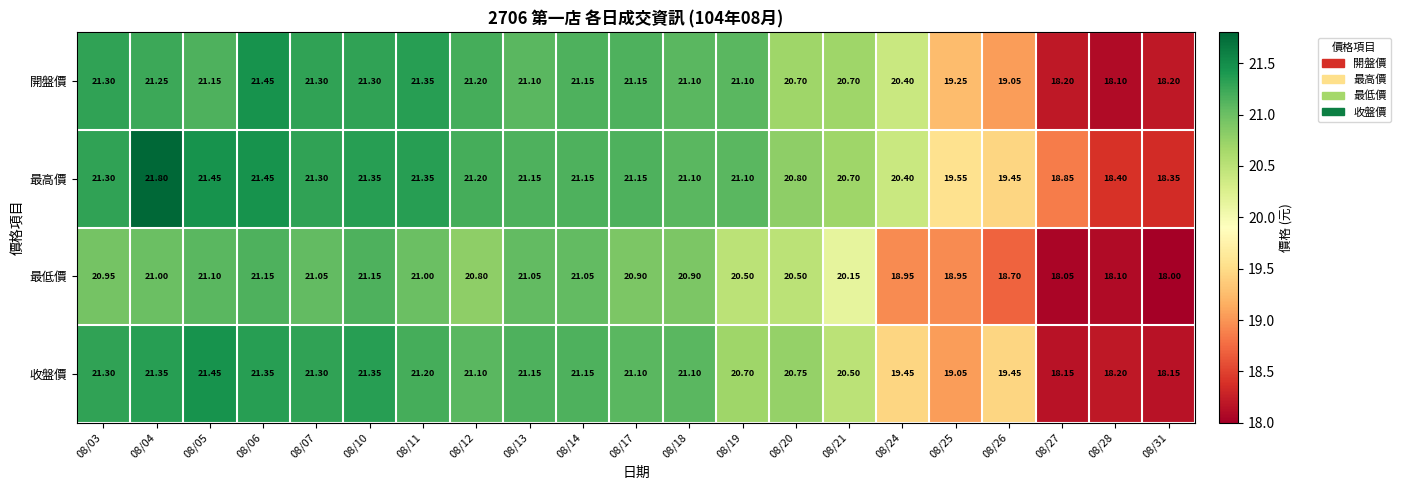

Which series has the widest spread of values?

最高價